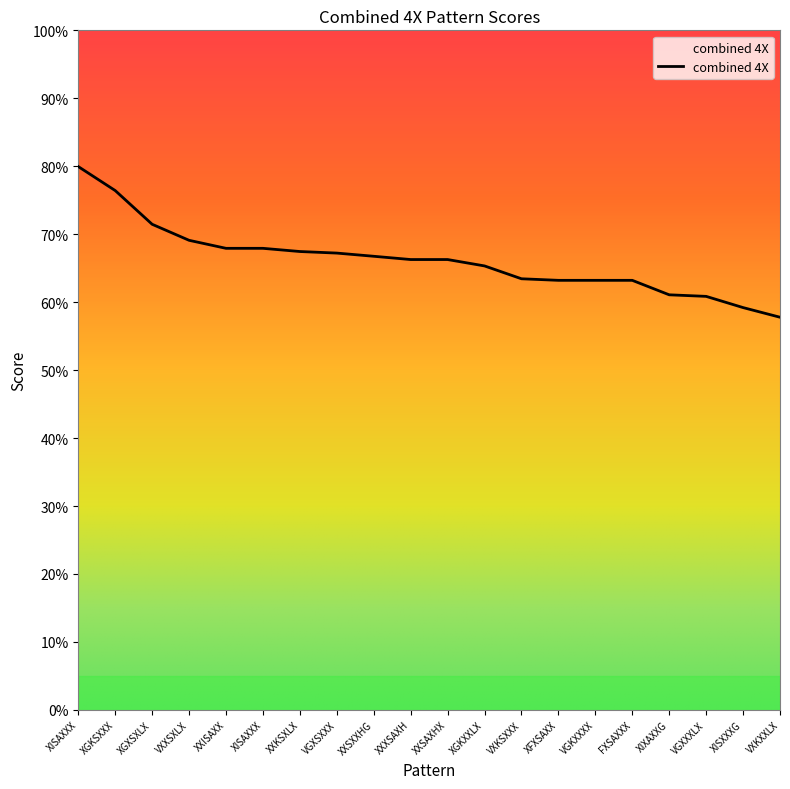

Does the chart display data point markers on the line(s)?

No